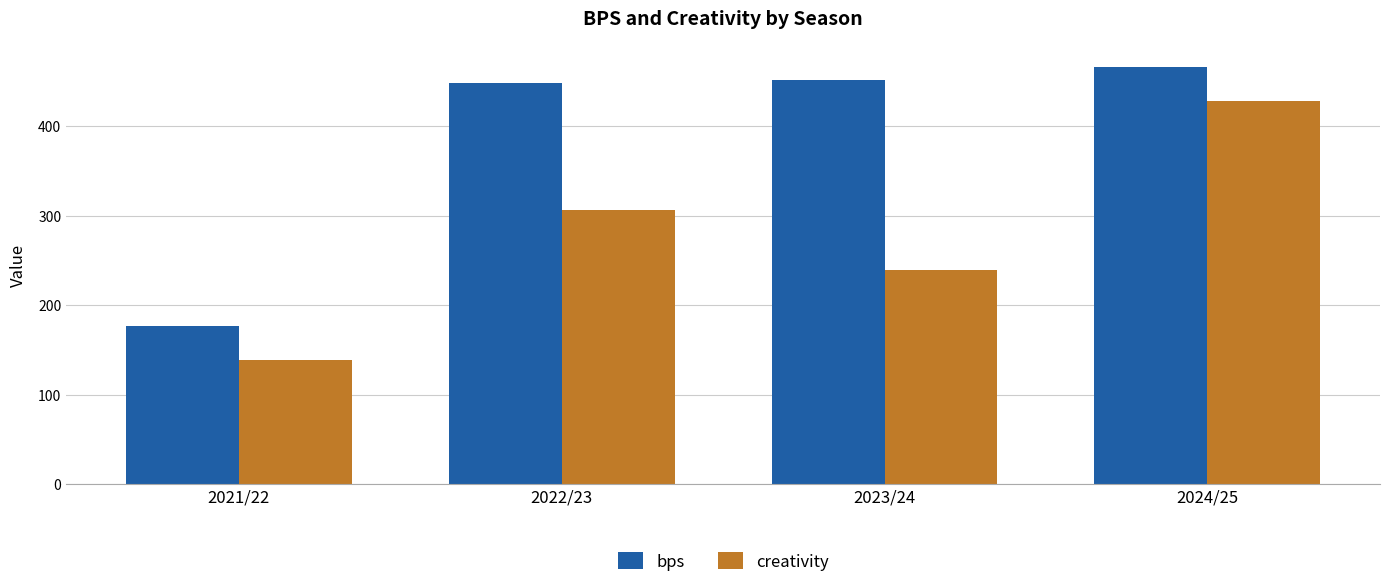

What is the label of the 2nd bar from the left?

2022/23